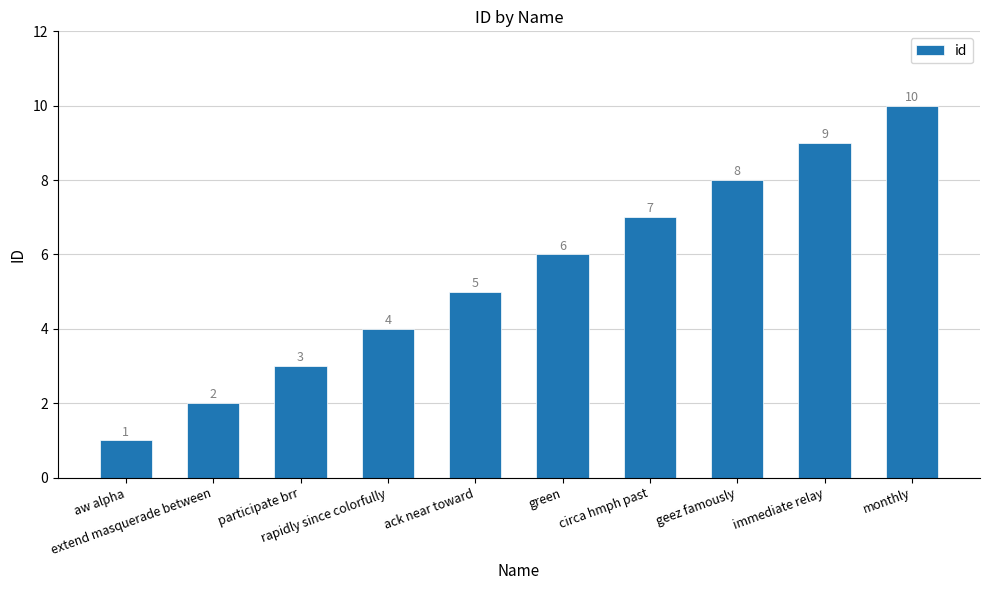

Reading left to right, list all the values displayed in this chart.

1	2	3	4	5	6	7	8	9	10